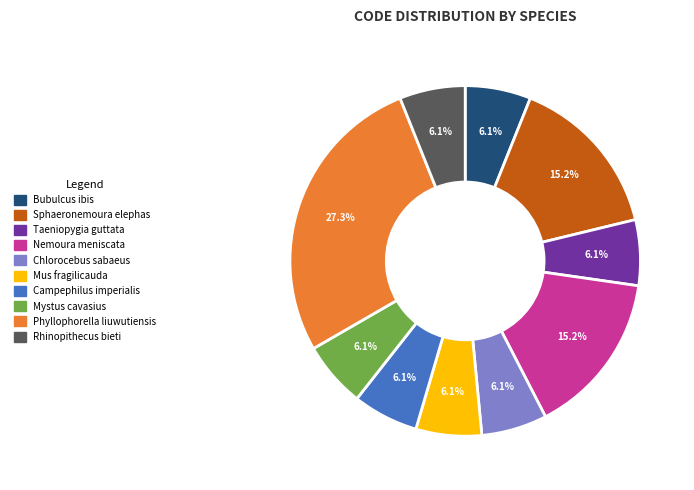

Which has a higher value, Nemoura meniscata or Mystus cavasius?

Nemoura meniscata